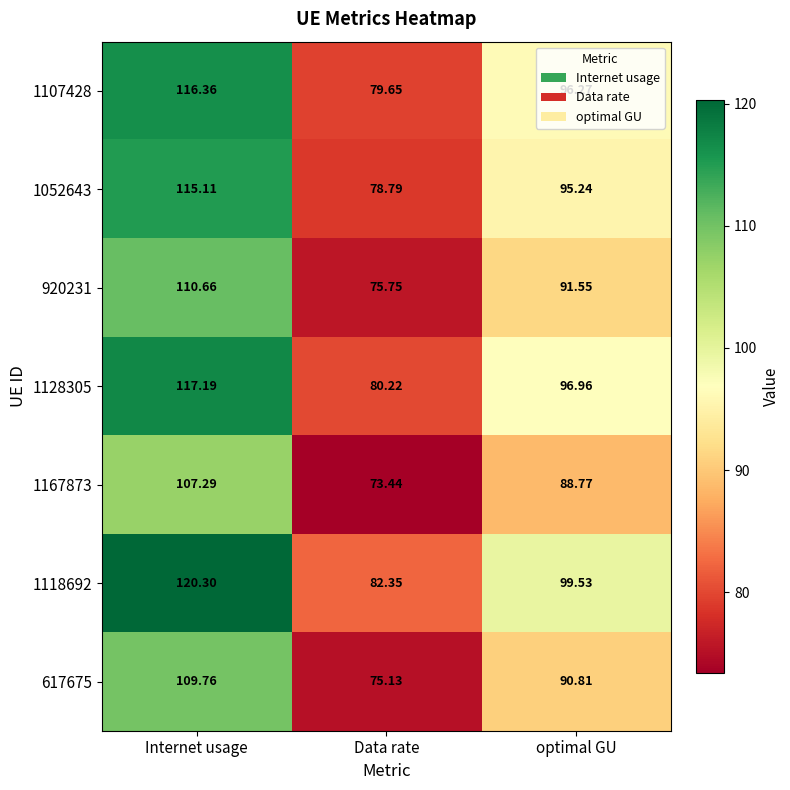

Where is 617675 nearest to the value 92?

optimal GU